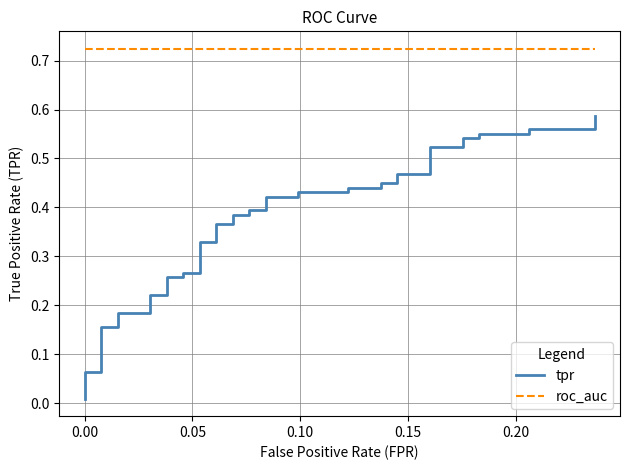

True or false: roc_auc has more than 0 points higher than both neighbors.

False